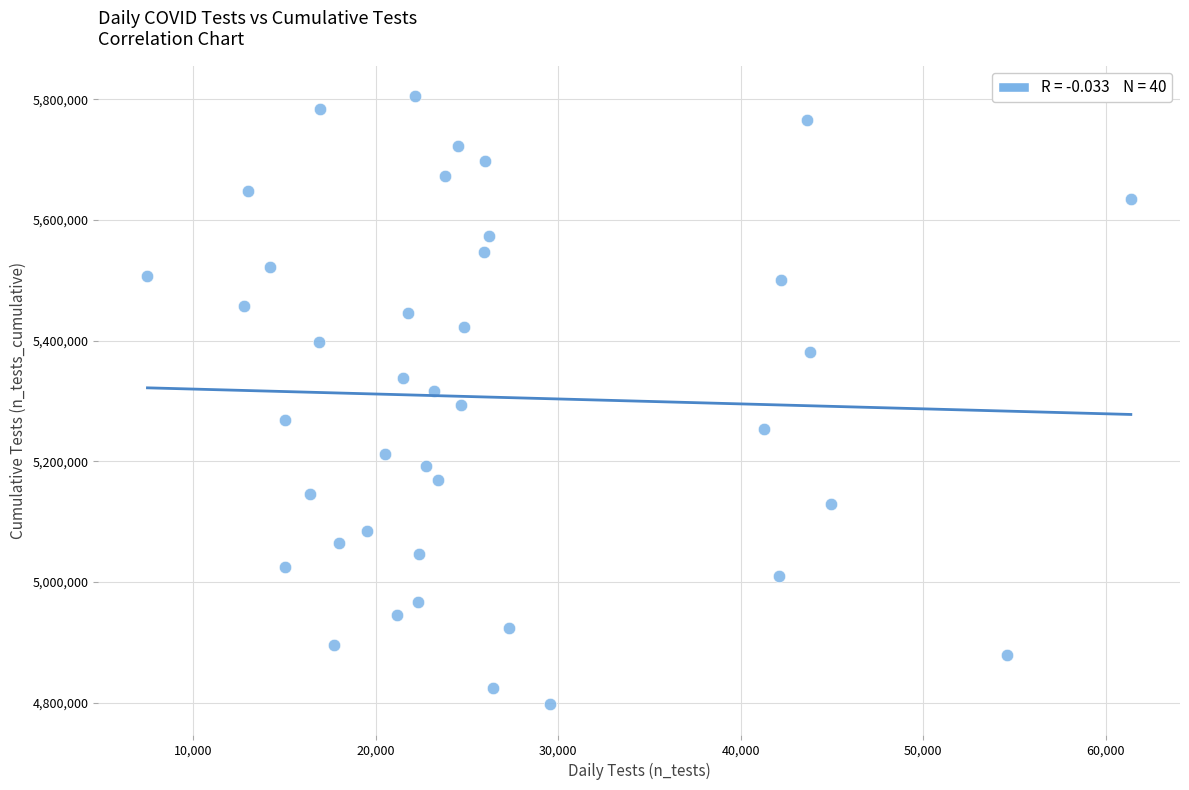

What is the range of X values (max minus min)?

53882